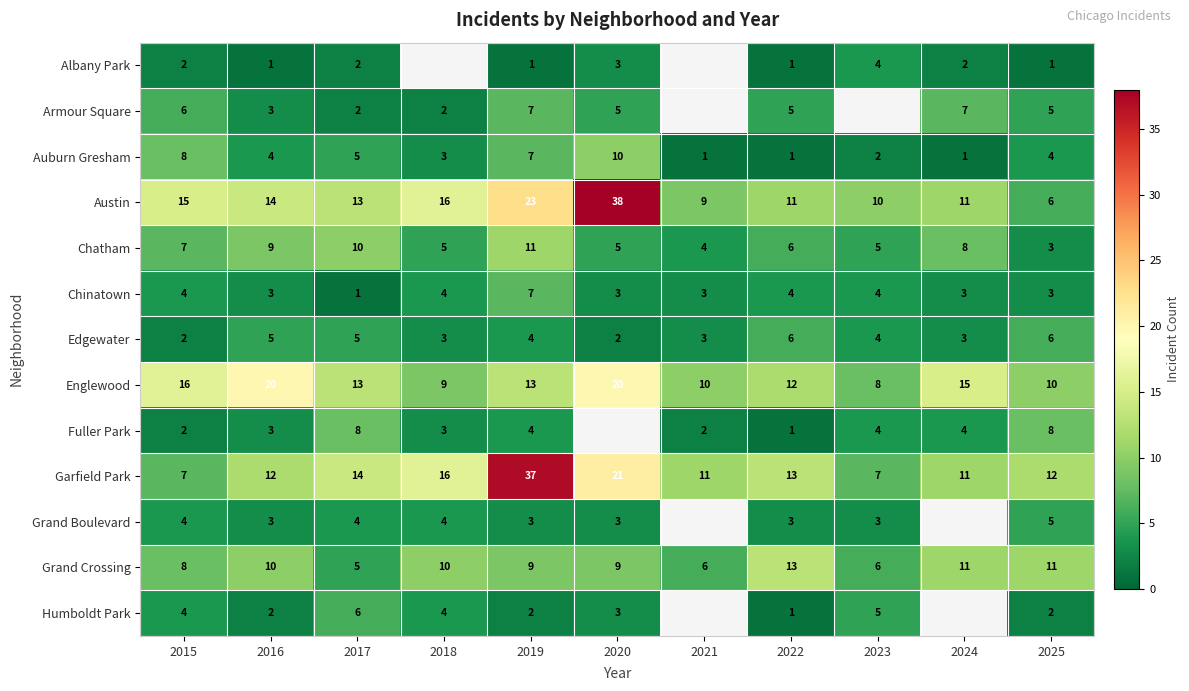

What is the highest value of the Garfield Park series?

37